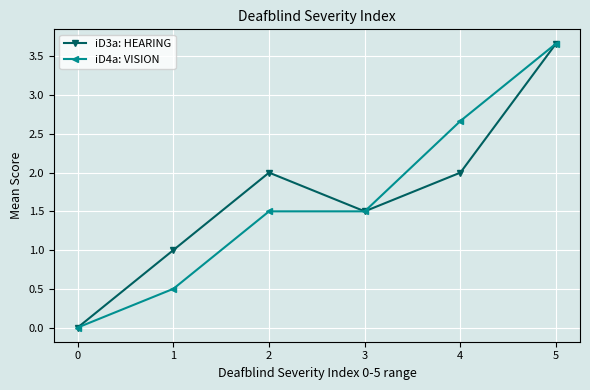

What is the total value across all series at 5?

7.3